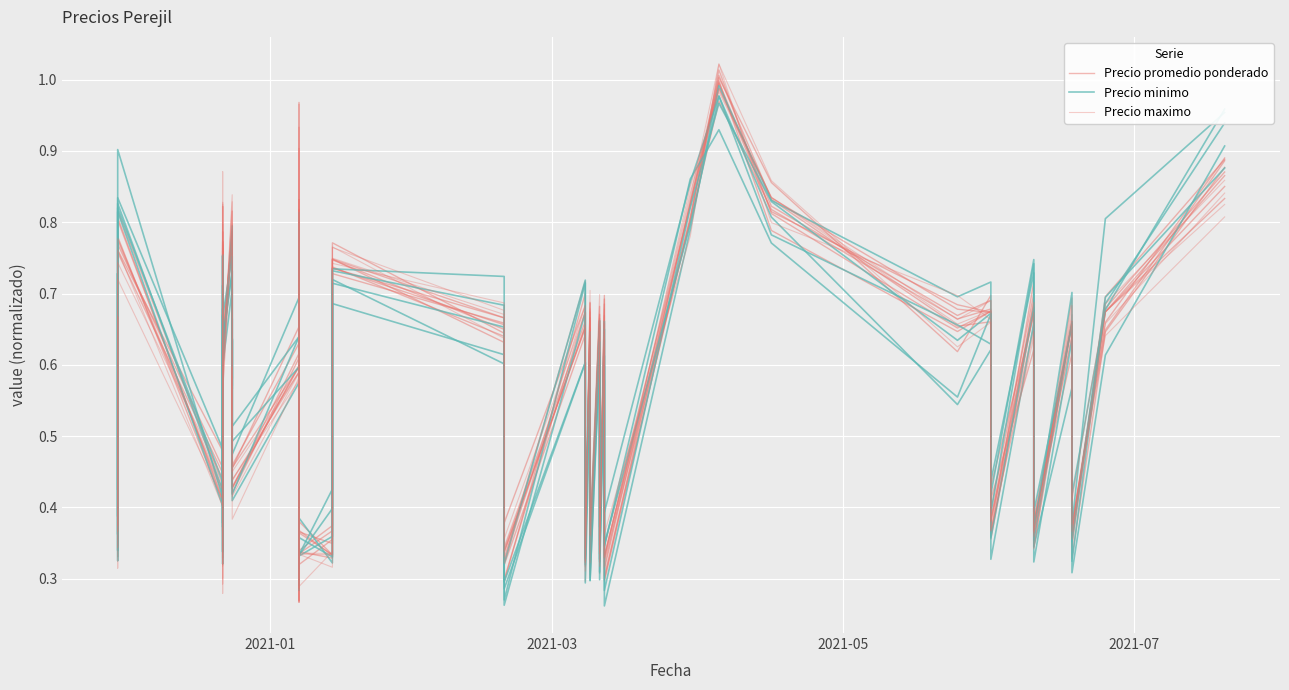

Reading left to right, what are all the values shown in this chart?

Precio promedio ponderado: 0.7	0.3	0.4	0.8	0.4	0.8	0.4	0.6	0.8	0.5	0.6	0.4	0.6	0.3	0.8	0.3	0.3	0.7	0.6	0.3	0.7	0.3	0.7	0.3	0.7	0.3	0.6	0.3	0.8	1.0	0.8	0.7	0.7	0.4	0.7	0.3	0.7	0.3	0.6	0.9
Precio minimo: 0.7	0.4	0.4	0.9	0.4	0.7	0.4	0.7	0.8	0.6	0.6	0.4	0.6	0.3	0.8	0.4	0.3	0.7	0.7	0.3	0.6	0.3	0.6	0.3	0.6	0.3	0.6	0.3	0.8	1.0	0.8	0.7	0.7	0.4	0.7	0.3	0.6	0.4	0.7	0.9
Precio maximo: 0.7	0.3	0.4	0.8	0.4	0.8	0.3	0.6	0.8	0.5	0.6	0.4	0.6	0.3	0.9	0.3	0.3	0.7	0.7	0.3	0.7	0.3	0.7	0.4	0.6	0.3	0.7	0.3	0.8	1.0	0.8	0.7	0.7	0.4	0.7	0.4	0.7	0.4	0.7	0.8